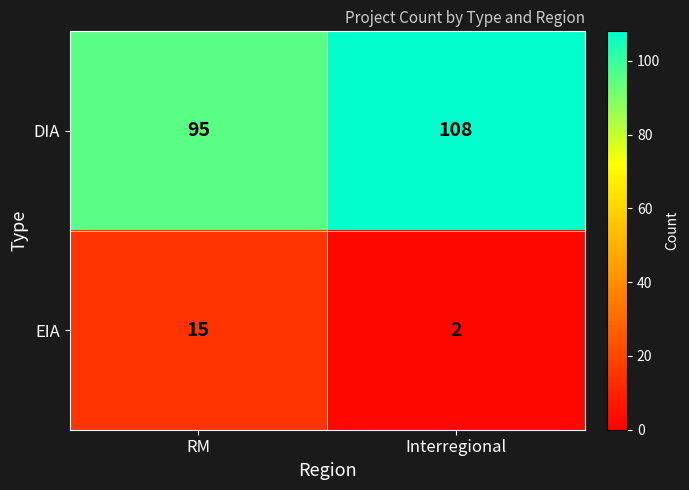

Reading left to right, list all the values displayed in this chart.

DIA: RM=95	Interregional=108
EIA: RM=15	Interregional=2